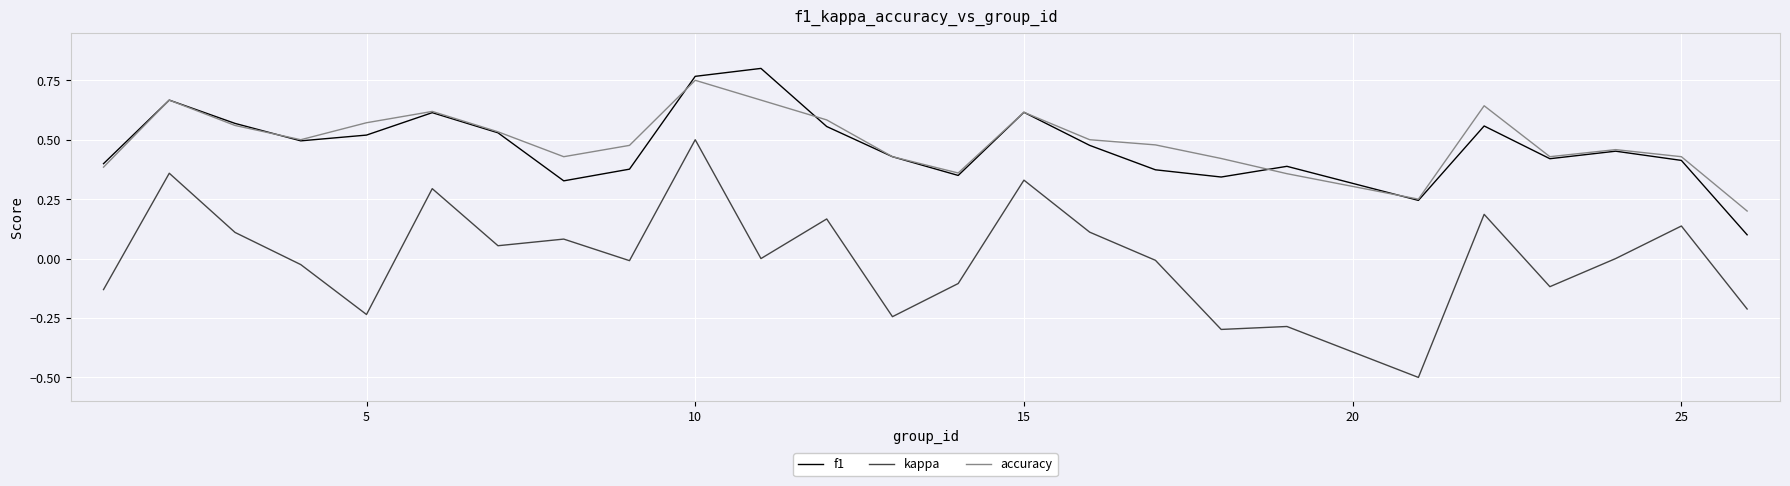

True or false: accuracy and kappa cross at least once.

False